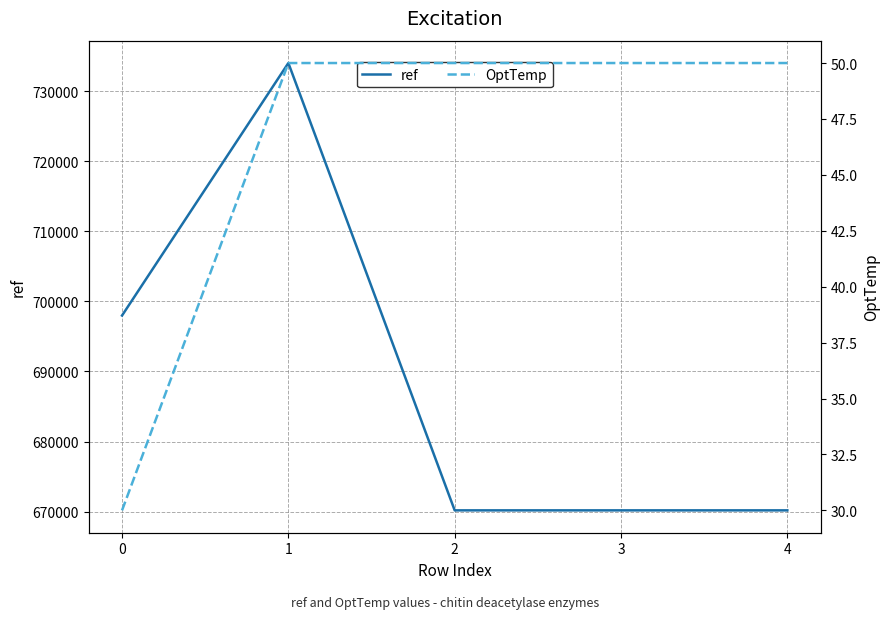

Which has a higher value, 1 or 0?

1